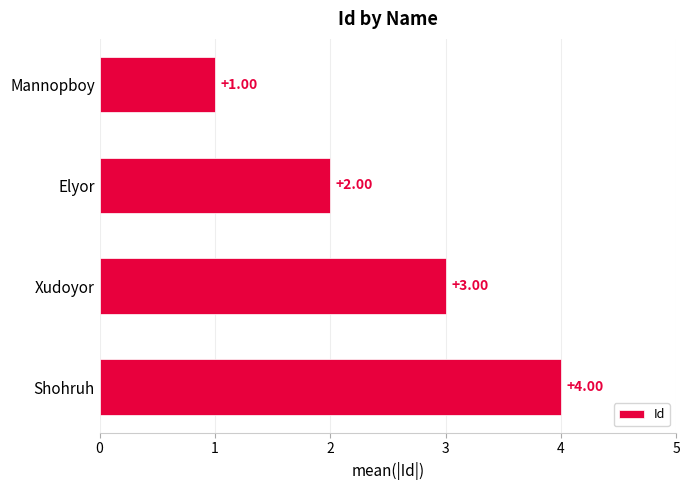

What is the label of the 3rd bar from the top?

Xudoyor